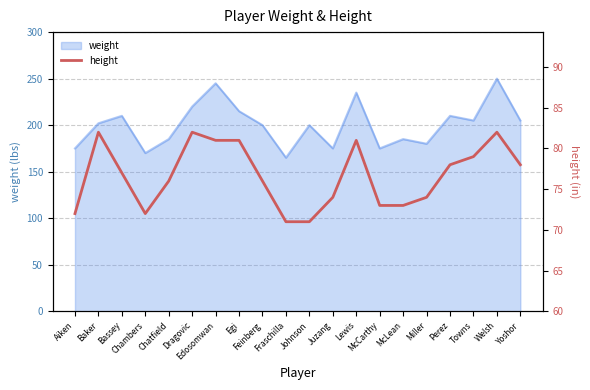

List the labels in order of value, largest first.

Baker, Dragovic, Welsh, Edosomwan, Egi, Lewis, Towns, Perez, Yoshor, Bassey, Chatfield, Feinberg, Juzang, Miller, McCarthy, McLean, Aiken, Chambers, Fraschilla, Johnson